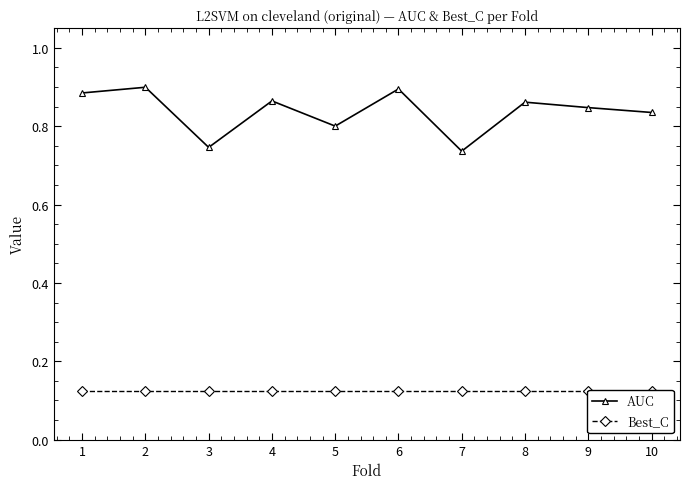

True or false: Best_C and AUC cross at least once.

False